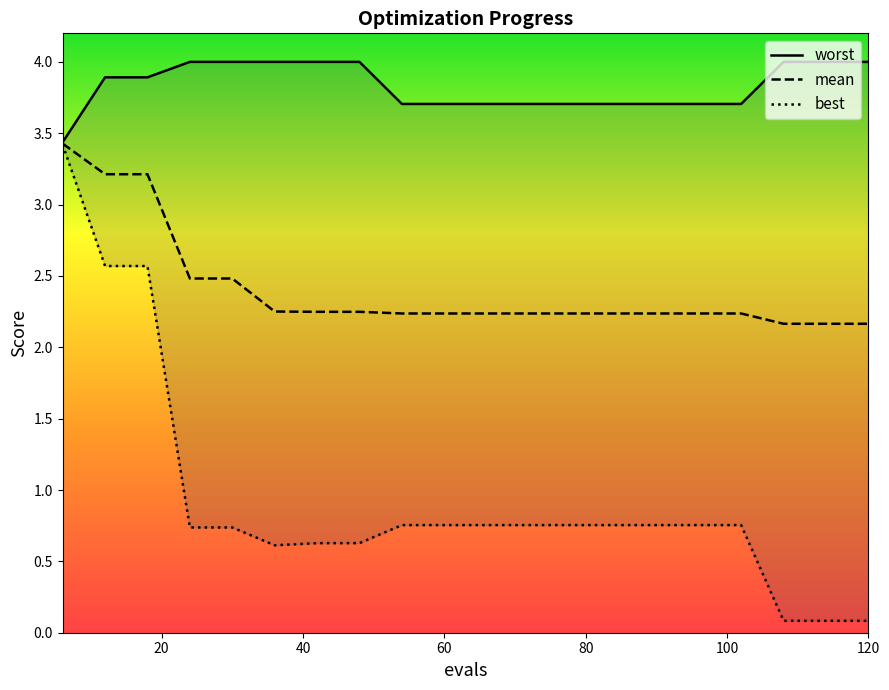

True or false: mean has a value of 2.2 at 60.

True